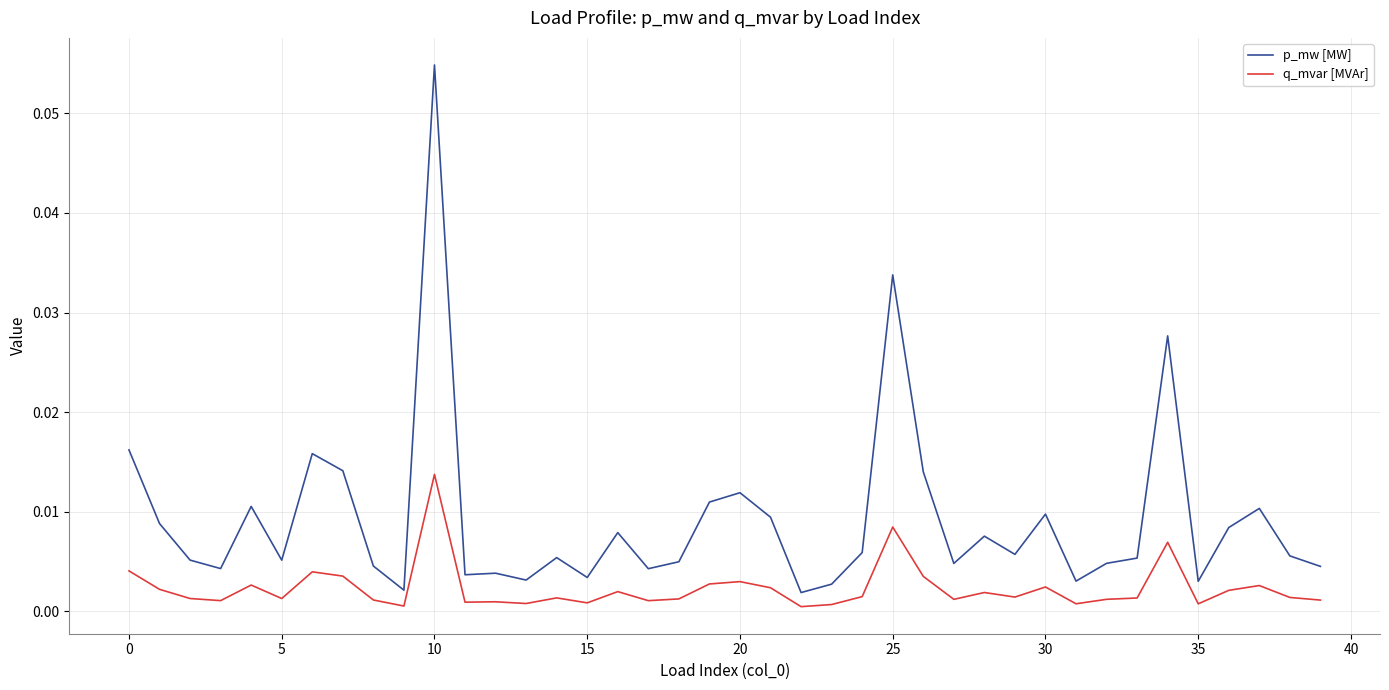

List the series in order of their overall mean, lowest first.

q_mvar [MVAr], p_mw [MW]